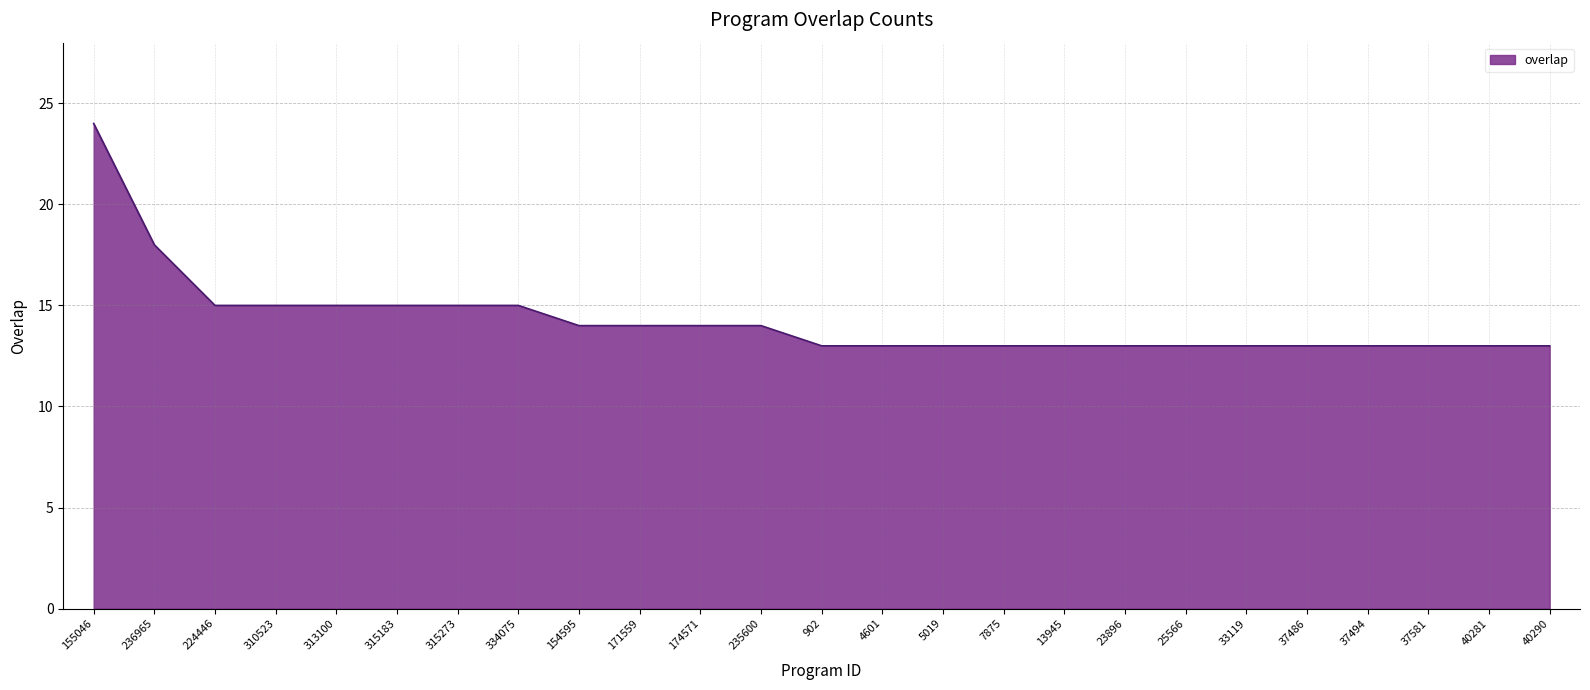

Reading left to right, extract all data points from this chart.

155046=24	236965=18	224446=15	310523=15	313100=15	315183=15	315273=15	334075=15	154595=14	171559=14	174571=14	235600=14	902=13	4601=13	5019=13	7875=13	13945=13	23896=13	25566=13	33119=13	37486=13	37494=13	37581=13	40281=13	40290=13